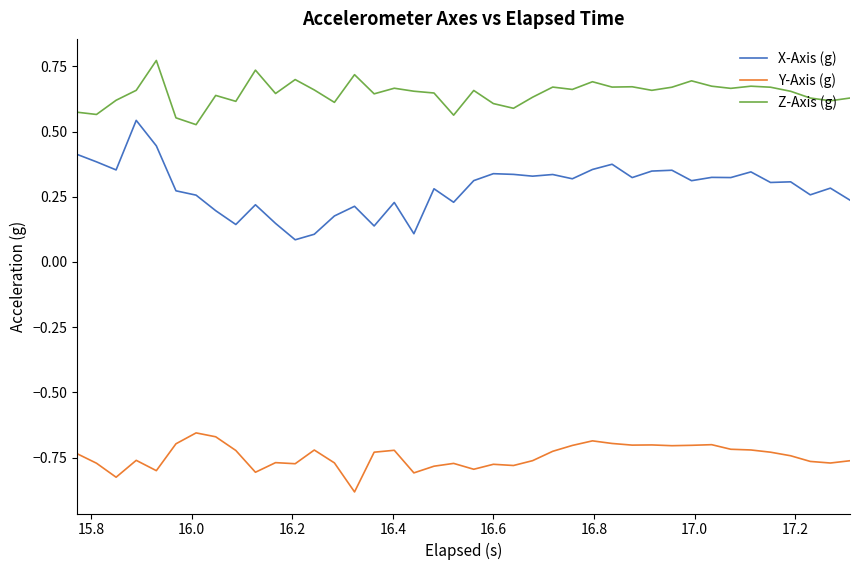

How many lines are shown in the chart?

3